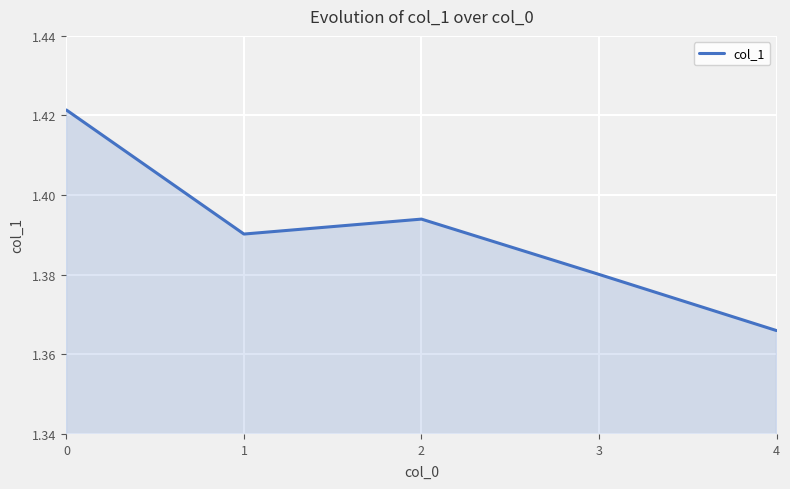

At which category does the chart reach its minimum across all series?

4